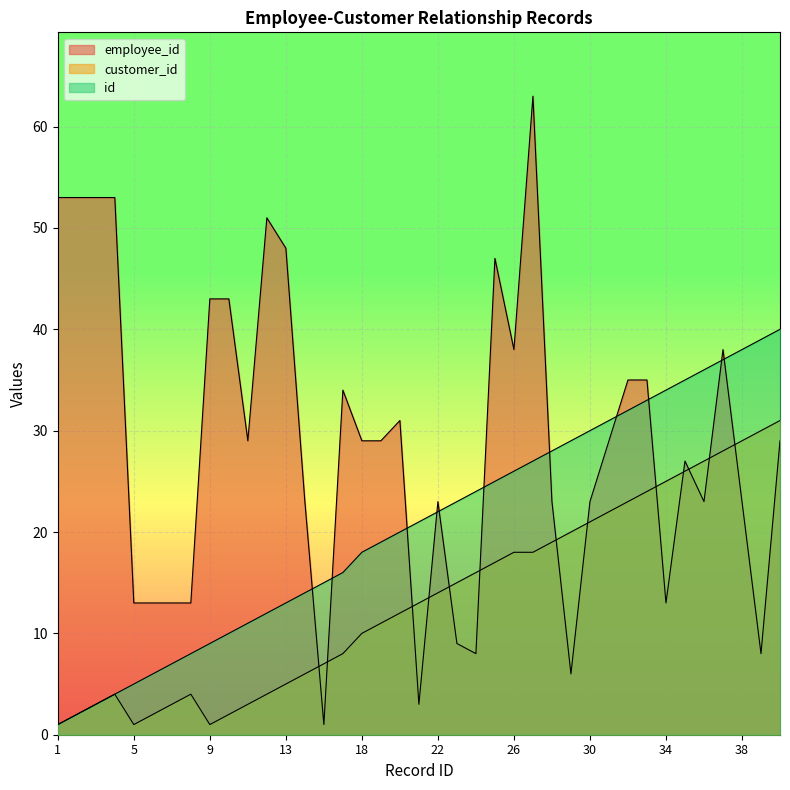

In employee_id, how many points are higher than both neighbors (excluding endpoints)?

8